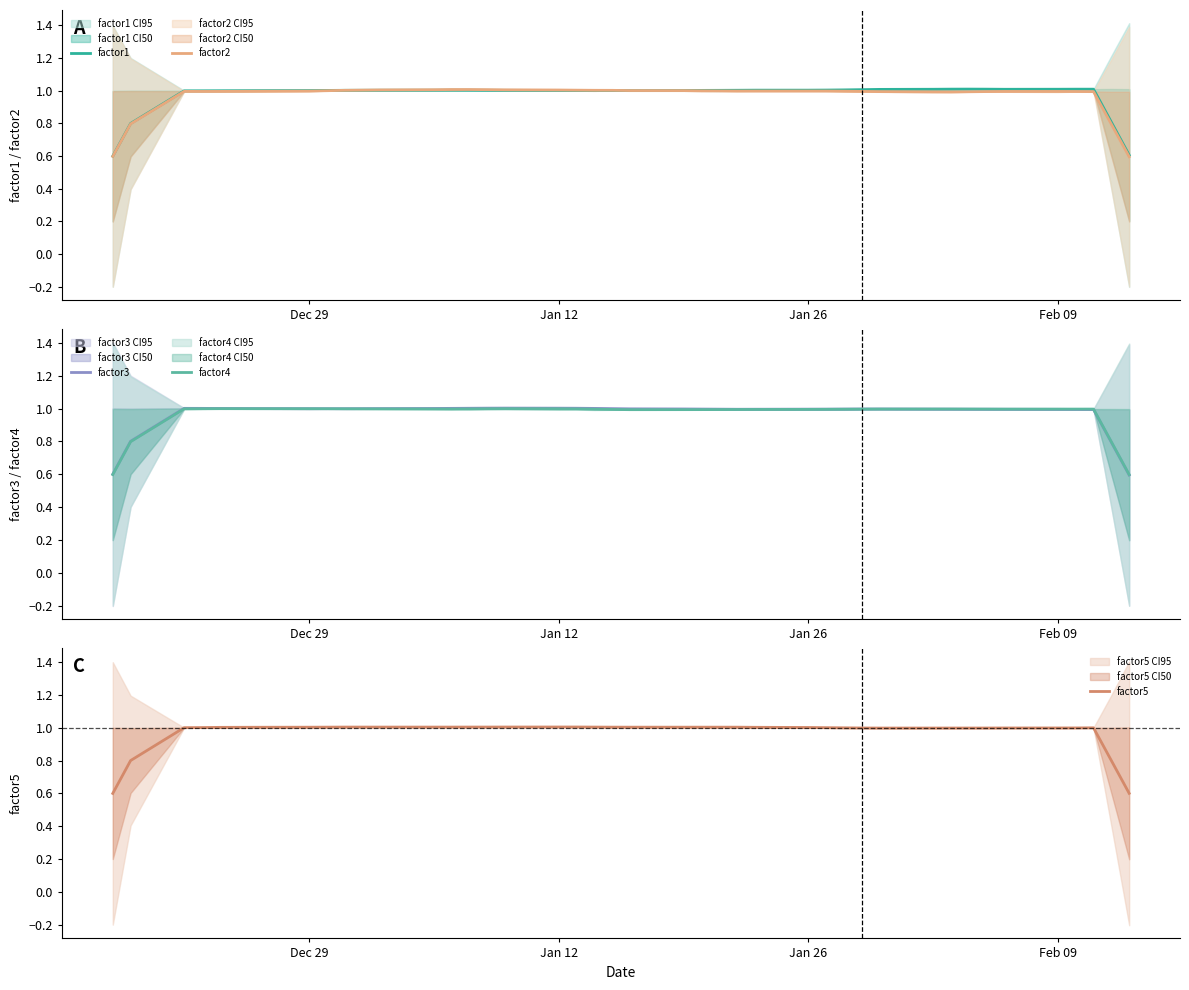

List the series in order of their peak value, highest first.

factor1, factor2, factor5, factor3, factor4